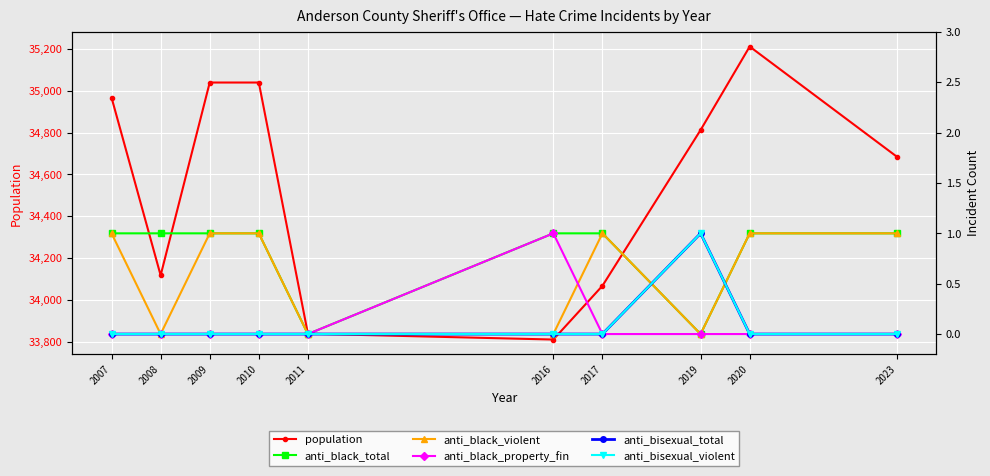

Is it true that anti_bisexual_violent equals 1 at 2007?

False